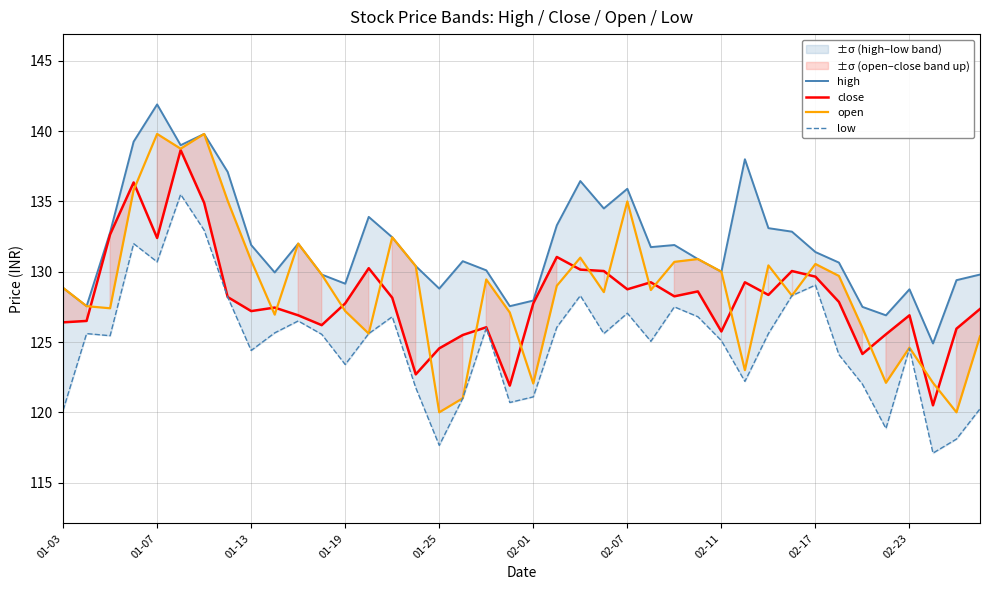

Is it true that close equals 128.3 at 30?

True